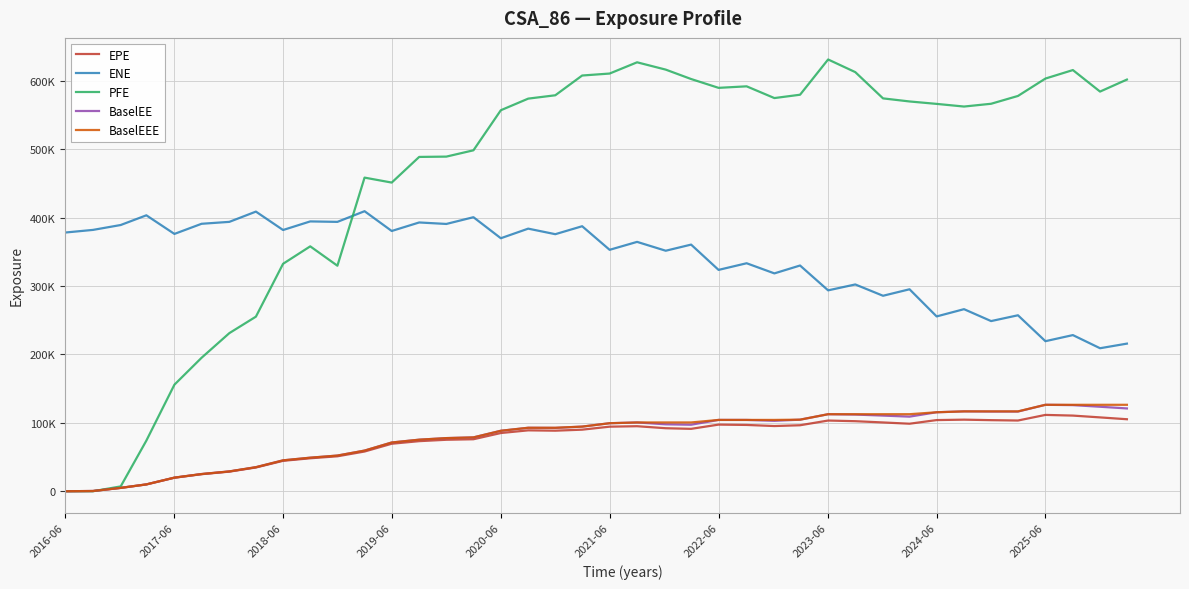

What are all the series names shown in the legend?

EPE, ENE, PFE, BaselEE, BaselEEE